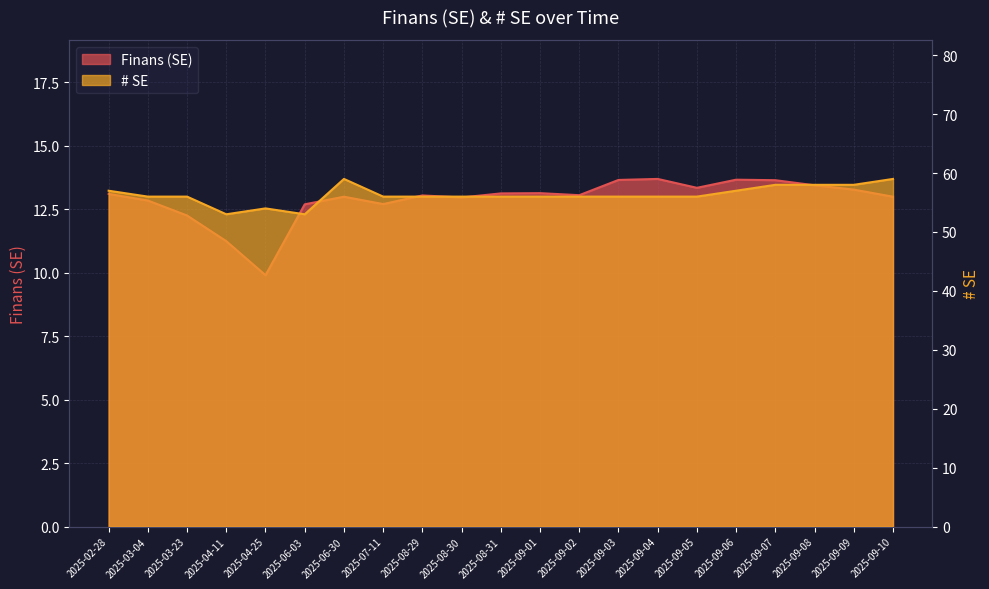

Which category has the lowest value across all series?

2025-04-25